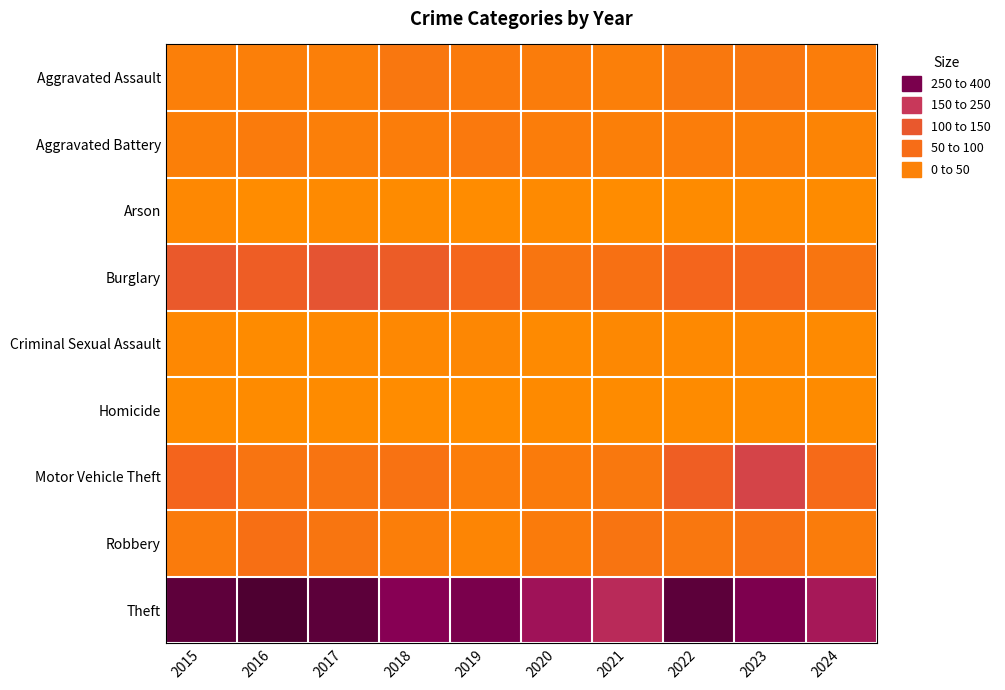

Reading left to right, what are all the values shown in this chart?

Aggravated Assault: 2015=32	2016=32	2017=32	2018=50	2019=43	2020=39	2021=32	2022=48	2023=50	2024=35
Aggravated Battery: 2015=31	2016=41	2017=32	2018=37	2019=44	2020=35	2021=31	2022=36	2023=30	2024=20
Arson: 2015=9	2016=1	2017=5	2018=2	2019=1	2020=6	2021=0	2022=2	2023=5	2024=3
Burglary: 2015=123	2016=113	2017=133	2018=117	2019=92	2020=55	2021=67	2022=95	2023=91	2024=56
Criminal Sexual Assault: 2015=9	2016=3	2017=7	2018=9	2019=11	2020=6	2021=10	2022=7	2023=9	2024=5
Homicide: 2015=3	2016=2	2017=2	2018=0	2019=0	2020=4	2021=2	2022=2	2023=3	2024=3
Motor Vehicle Theft: 2015=96	2016=59	2017=59	2018=63	2019=35	2020=40	2021=49	2022=110	2023=171	2024=82
Robbery: 2015=41	2016=69	2017=55	2018=33	2019=17	2020=40	2021=59	2022=50	2023=61	2024=38
Theft: 2015=369	2016=394	2017=372	2018=305	2019=325	2020=266	2021=224	2022=372	2023=321	2024=255